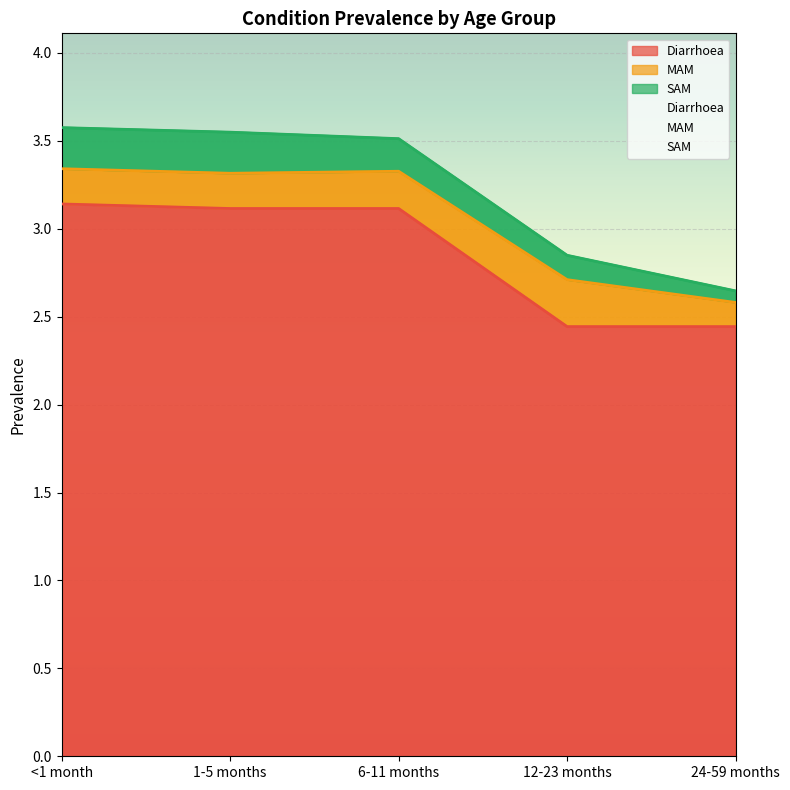

The MAM series shows 0.2 at 6-11 months. True or false?

True